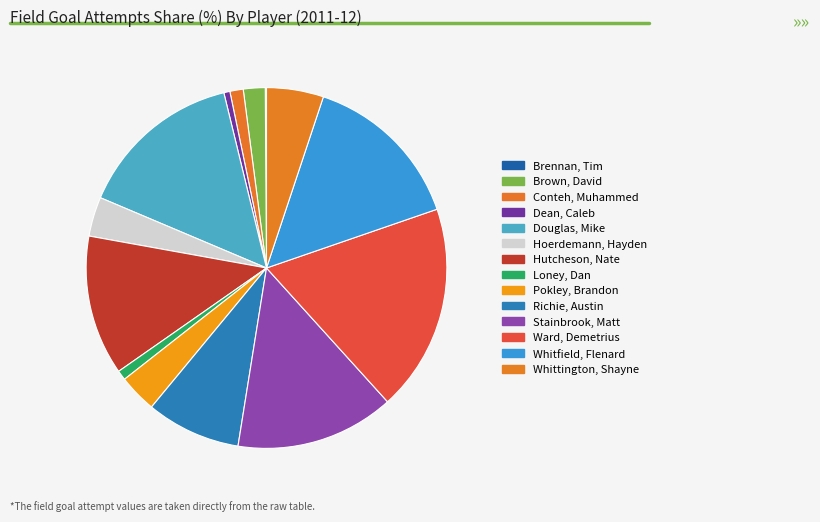

What is the largest slice in the pie chart?

Ward, Demetrius